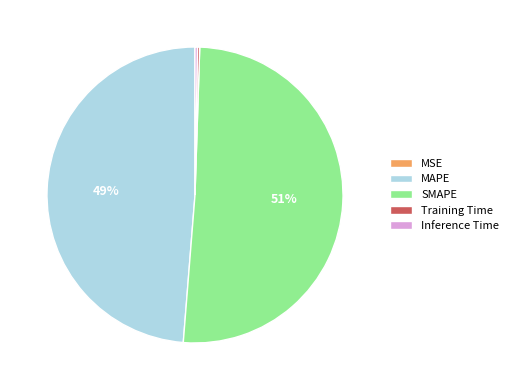

What is the ratio of the value at MAPE to the value at SMAPE?

1.0